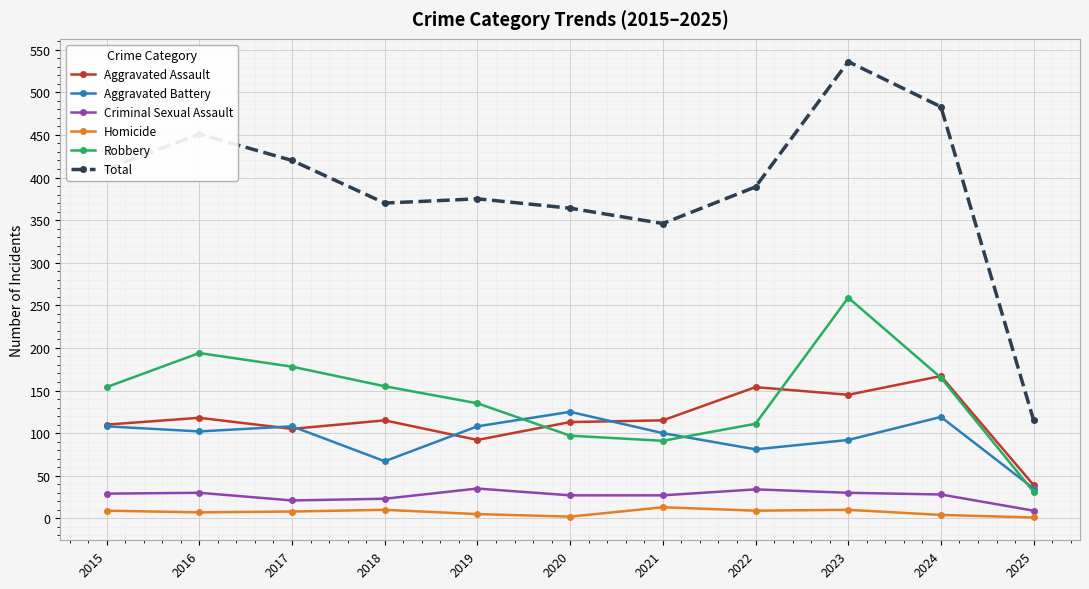

What is the sum of the Homicide values at 2018 and 2024?

14